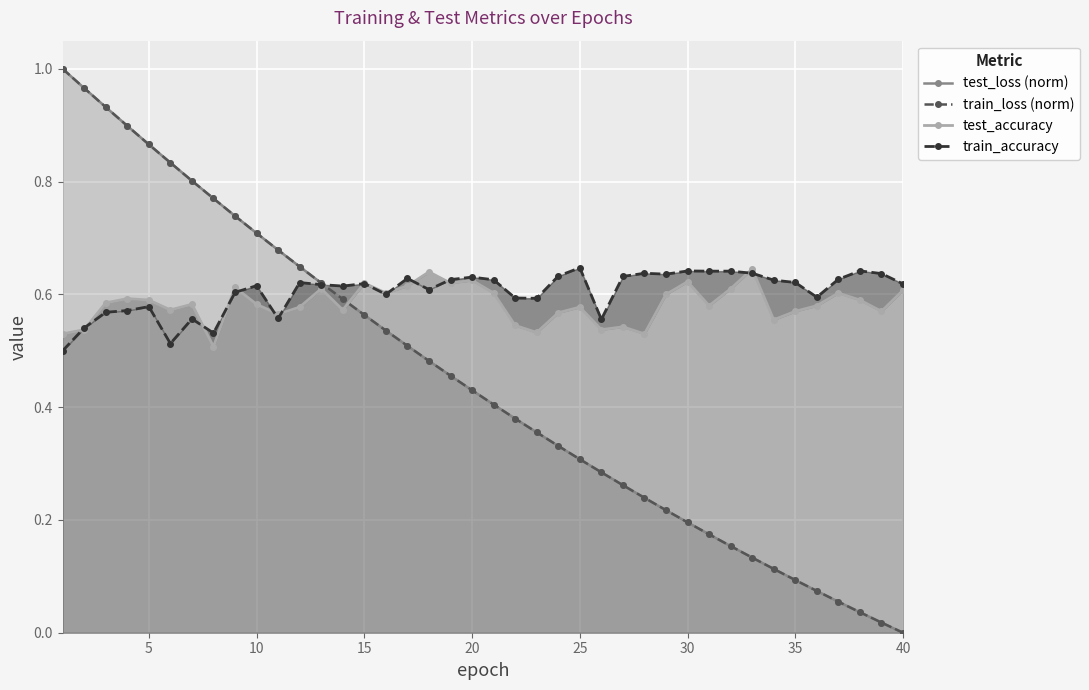

How many interior local peaks does the test_accuracy series have?

12